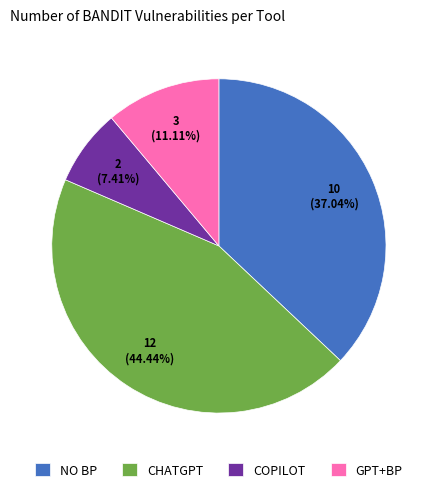

Which category has the smallest portion of the pie?

COPILOT